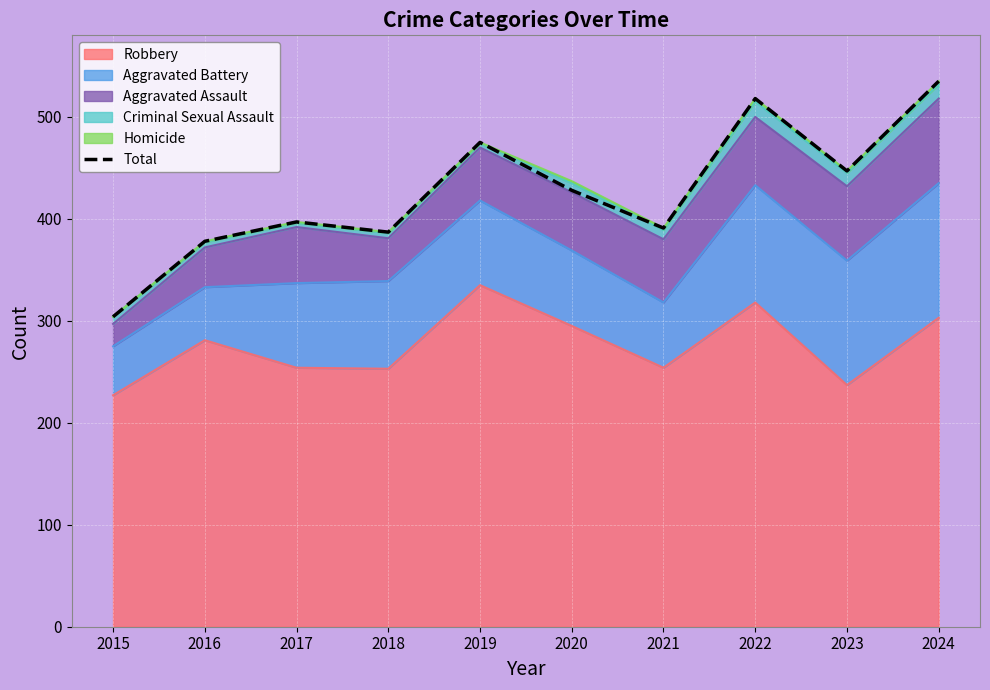

What is the smallest value displayed?

304